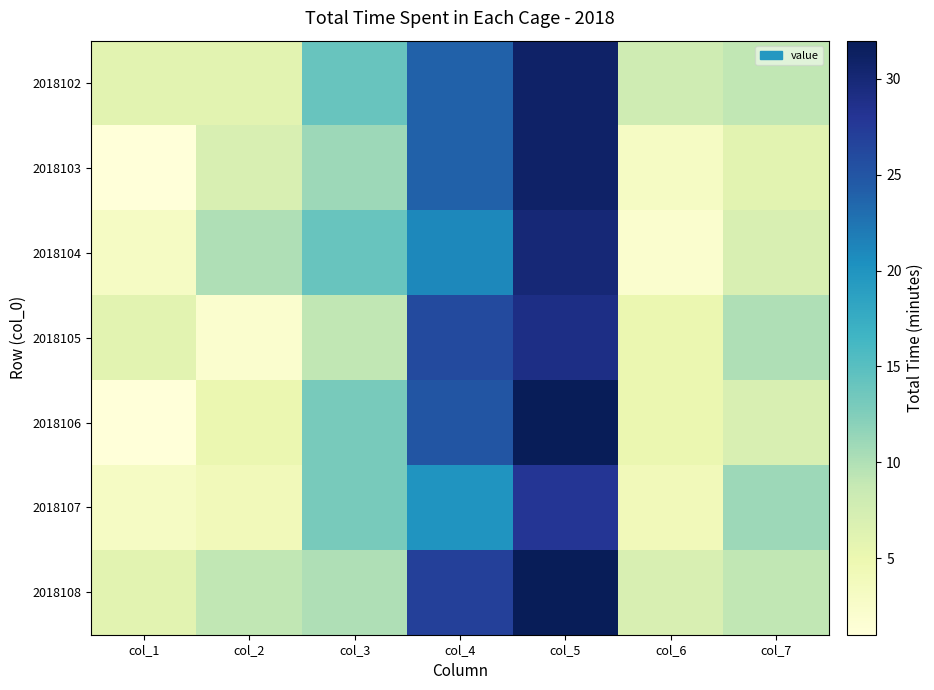

What is the spread (max minus min) of values at col_2?

8